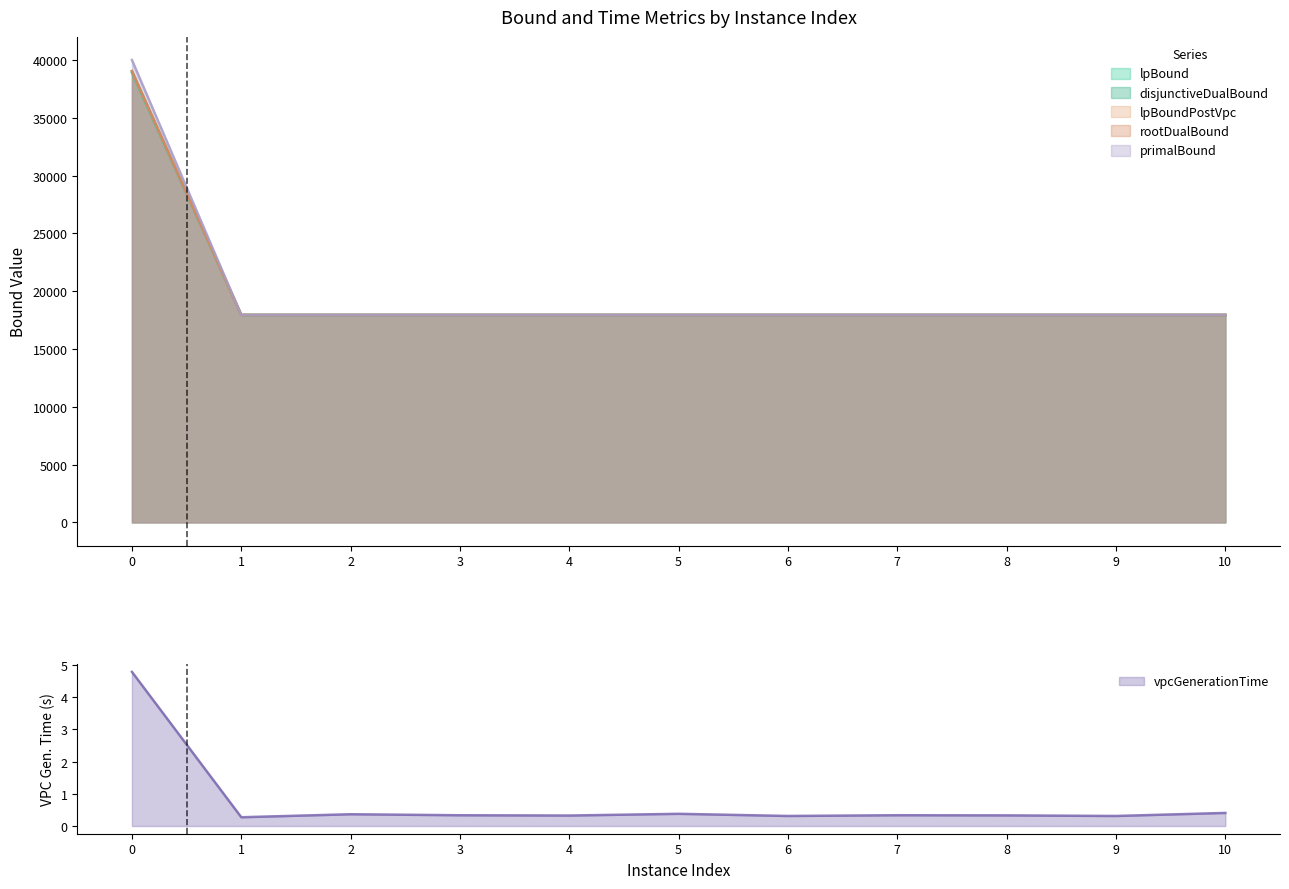

At 4, list the series in order from smallest to largest.

vpcGenerationTime, lpBound, disjunctiveDualBound, lpBoundPostVpc, rootDualBound, primalBound